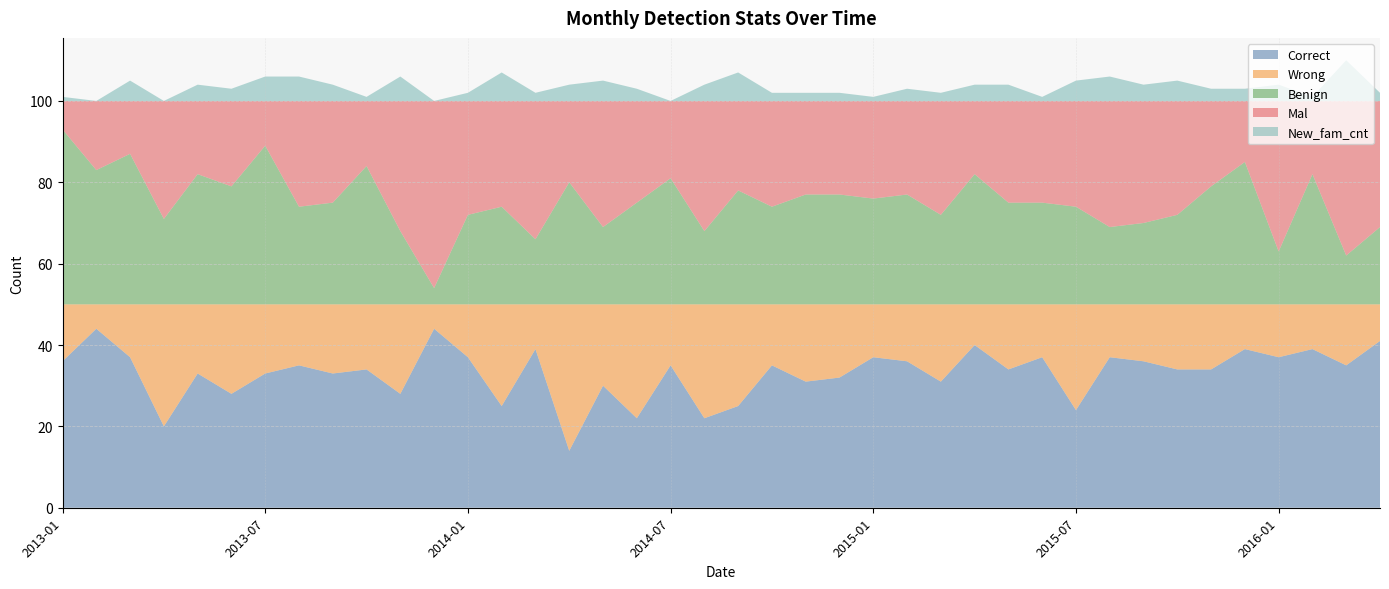

Reading right to left, what are all the values shown in this chart?

Correct: 41	35	39	37	39	34	34	36	37	24	37	34	40	31	36	37	32	31	35	25	22	35	22	30	14	39	25	37	44	28	34	33	35	33	28	33	20	37	44	36
Wrong: 9	15	11	13	11	16	16	14	13	26	13	16	10	19	14	13	18	19	15	25	28	15	28	20	36	11	25	13	6	22	16	17	15	17	22	17	30	13	6	14
Benign: 19	12	32	13	35	29	22	20	19	24	25	25	32	22	27	26	27	27	24	28	18	31	25	19	30	16	24	22	4	18	34	25	24	39	29	32	21	37	33	43
Mal: 31	38	18	37	15	21	28	30	31	26	25	25	18	28	23	24	23	23	26	22	32	19	25	31	20	34	26	28	46	32	16	25	26	11	21	18	29	13	17	7
New_fam_cnt: 2	10	1	4	3	3	5	4	6	5	1	4	4	2	3	1	2	2	2	7	4	0	3	5	4	2	7	2	0	6	1	4	6	6	3	4	0	5	0	1